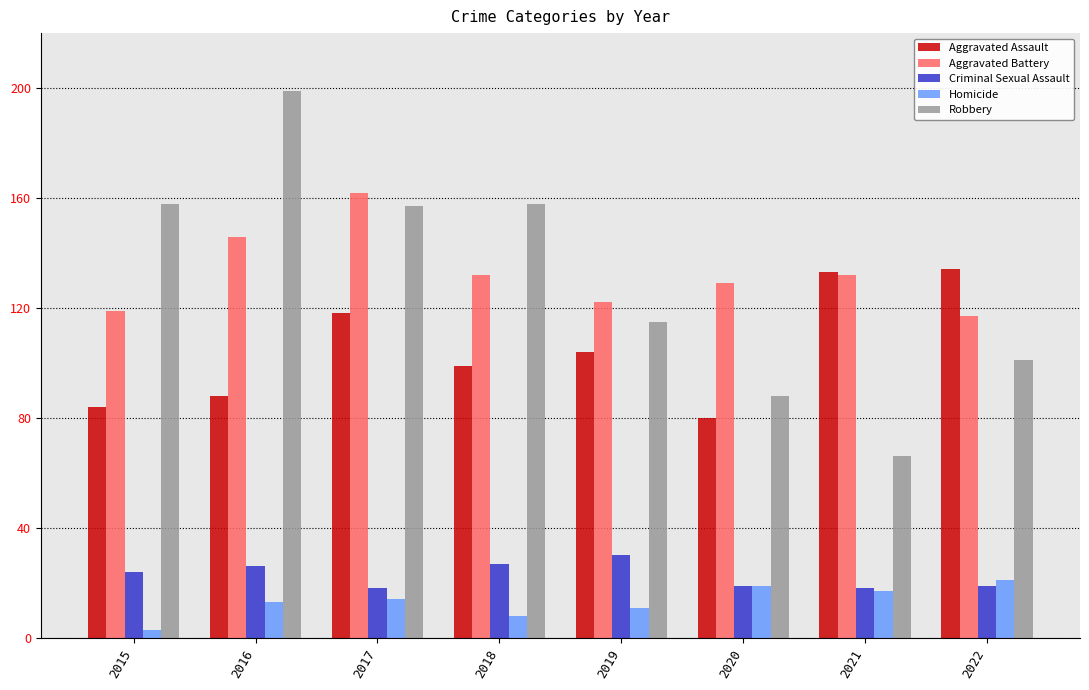

How many Homicide values are between 11 and 19?

5